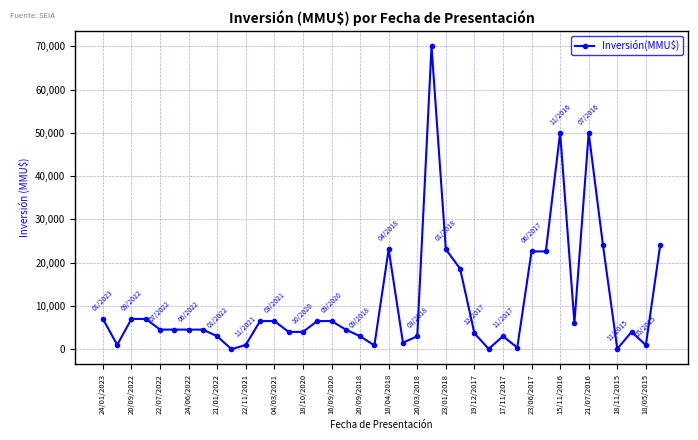

What is the maximum value shown in the chart?

70000